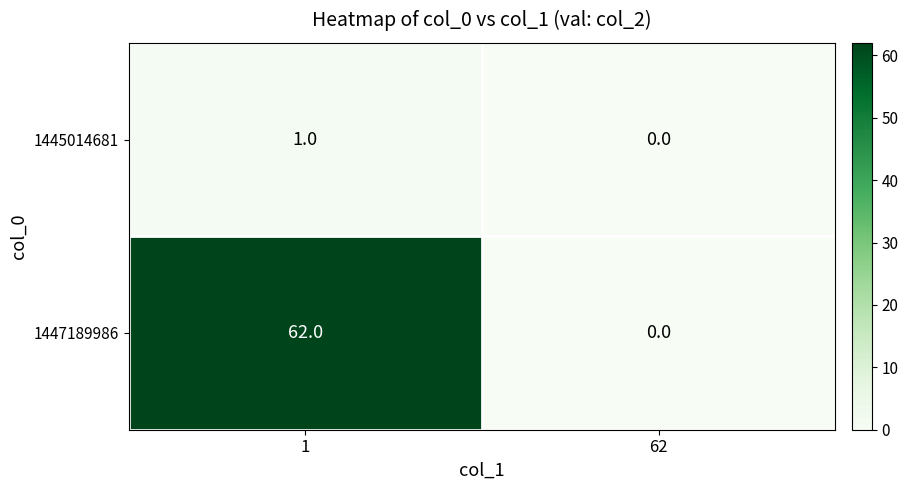

The value of 1445014681 at 1 is 1. True or false?

True